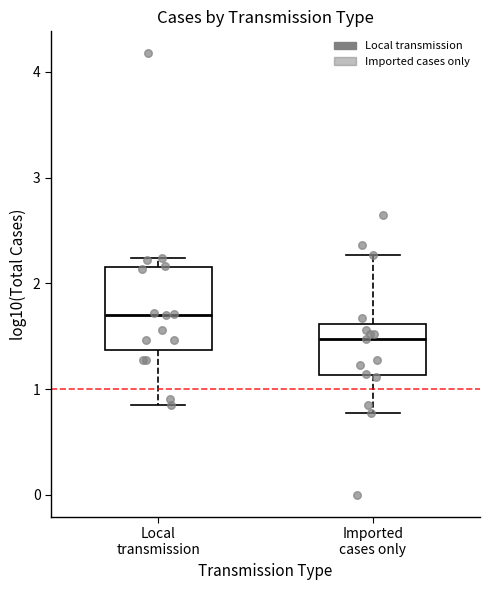

Reading left to right, transcribe this box plot: for each box, give where its median line is, the range the box spans, and where its two whiskers end, as read against the y-axis. The values are not printed on the chart, so give them approximately, as read against the axis.

Local transmission: median 1.7, box 1.4 to 2.2, whiskers 0.8 to 2.2 (just above the box's upper edge)
Imported cases only: median 1.5, box 1.1 to 1.6, whiskers 0.8 to 2.3